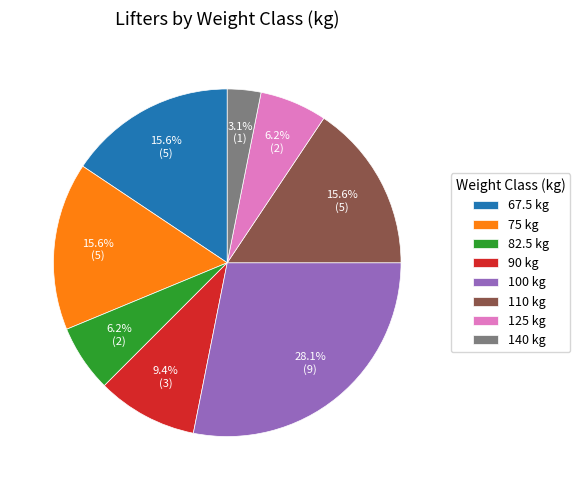

Is the sum of 75 kg and 125 kg greater than half?

No